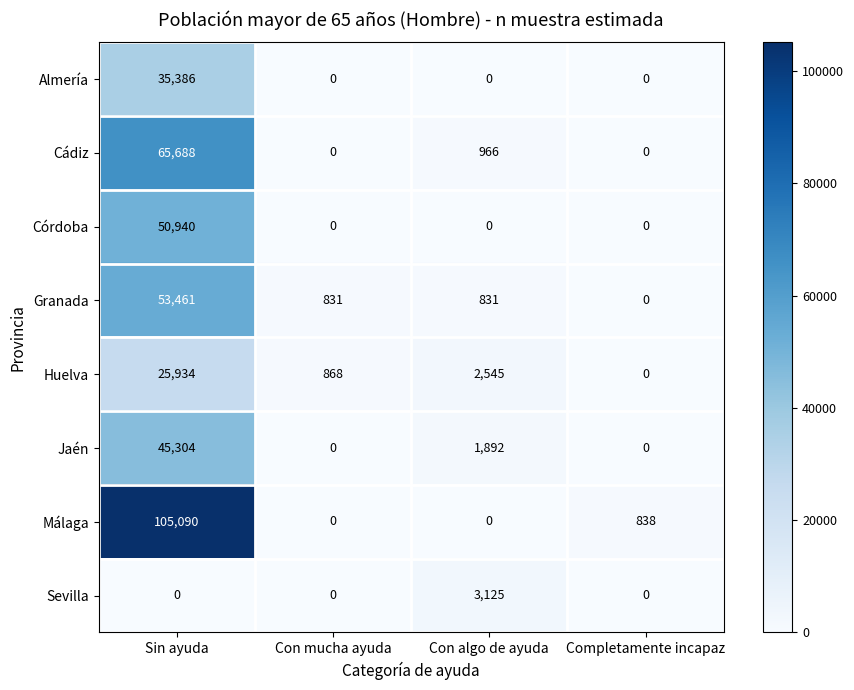

How many positive values does the Málaga series have?

2